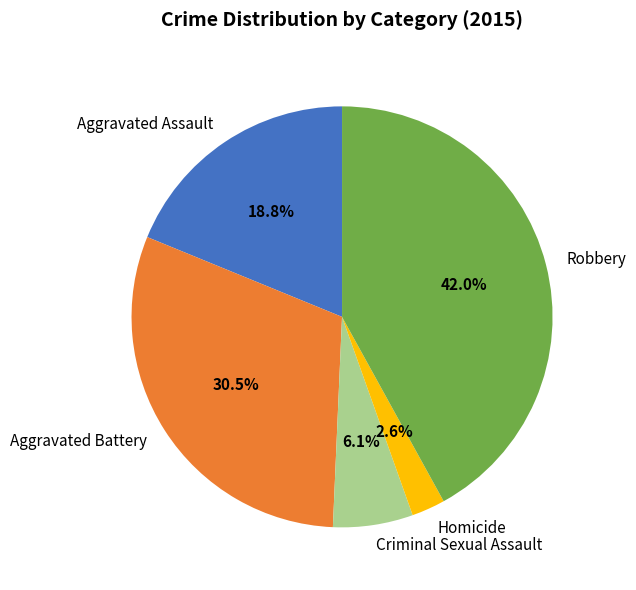

Rank the categories by value from highest to lowest.

Robbery, Aggravated Battery, Aggravated Assault, Criminal Sexual Assault, Homicide